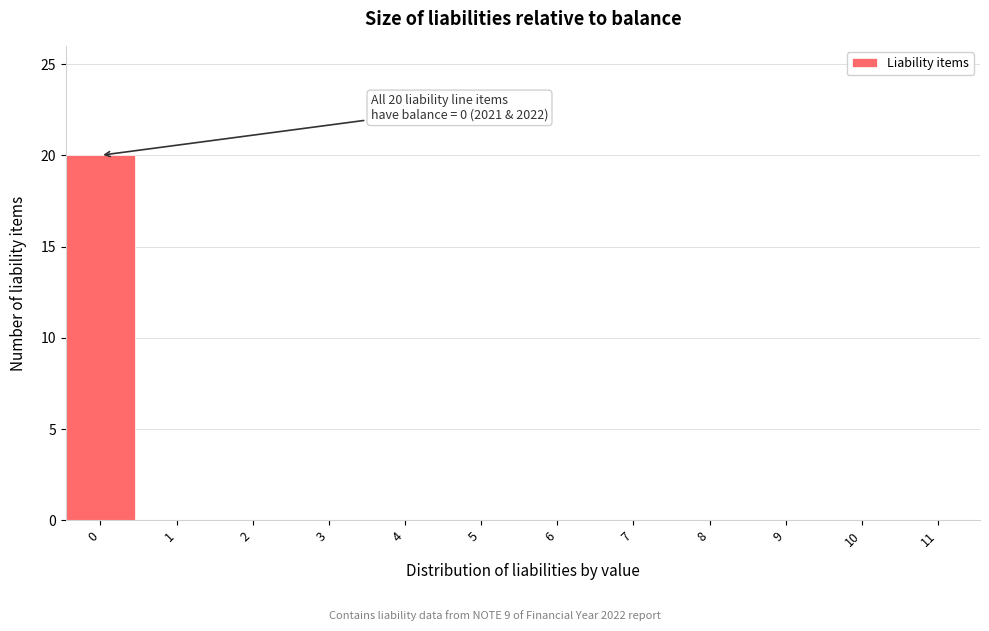

Reading left to right, what are all the values shown in this chart?

0=20	1=0	2=0	3=0	4=0	5=0	6=0	7=0	8=0	9=0	10=0	11=0